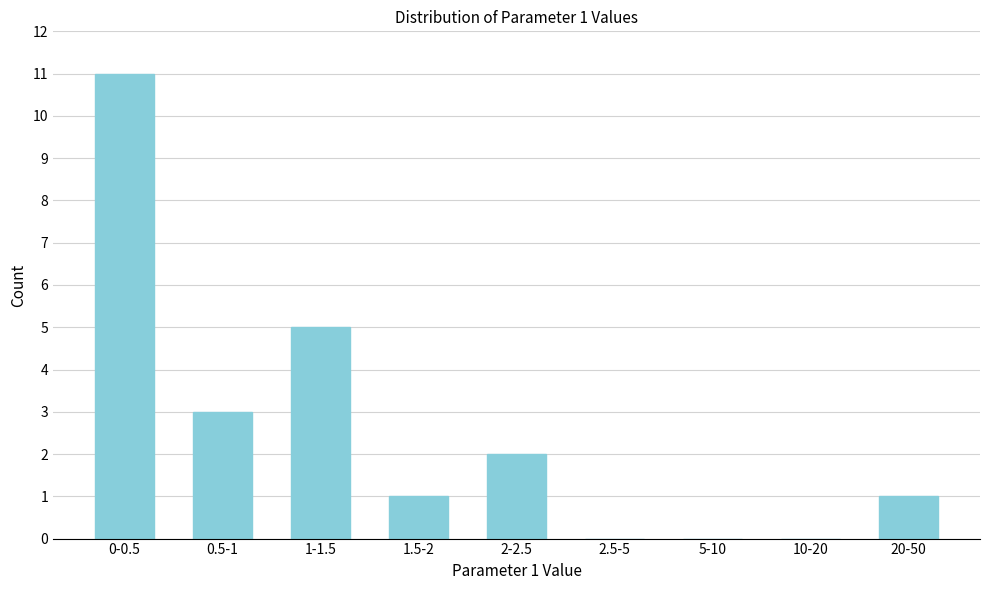

Reading right to left, extract all data points from this chart.

20-50=1	10-20=0	5-10=0	2.5-5=0	2-2.5=2	1.5-2=1	1-1.5=5	0.5-1=3	0-0.5=11